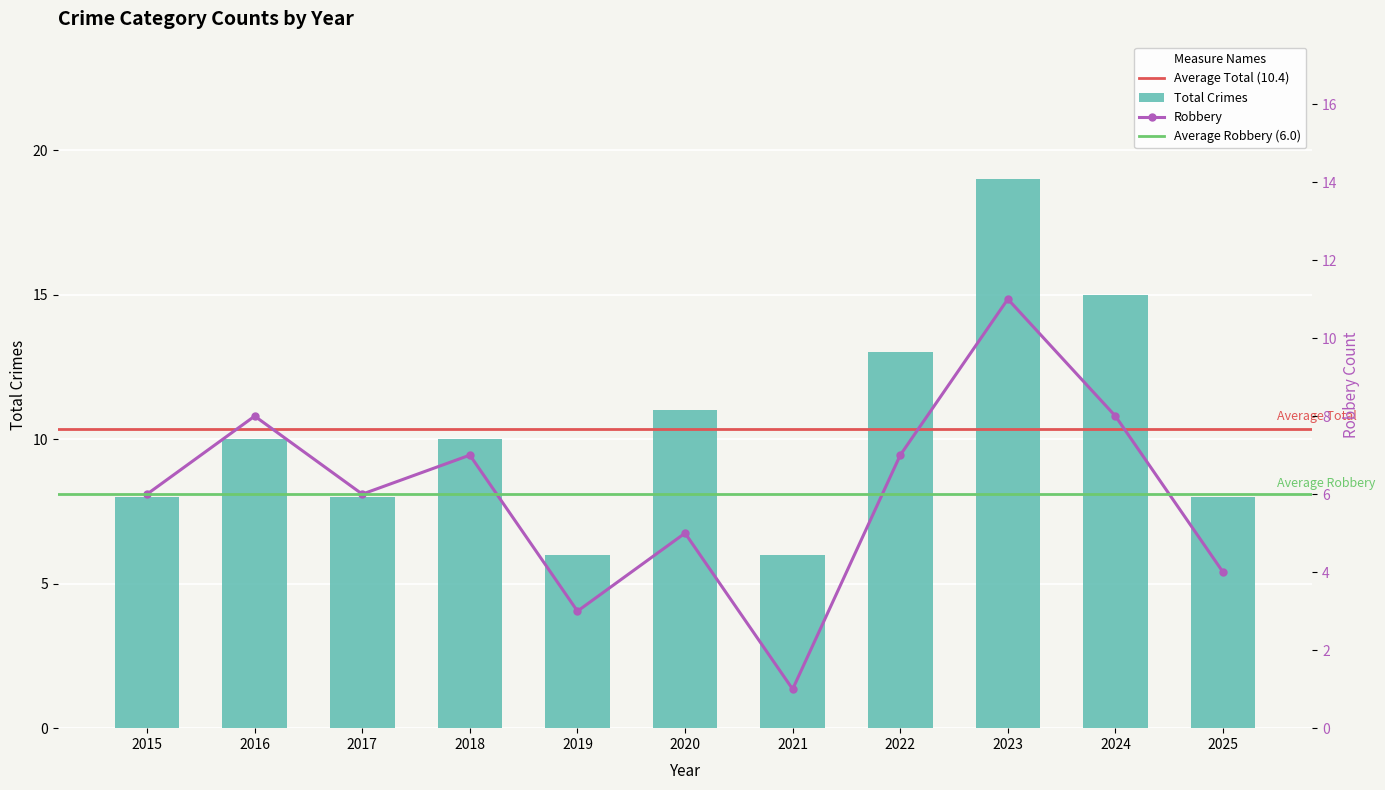

At which label is Total closest to 12?

2020